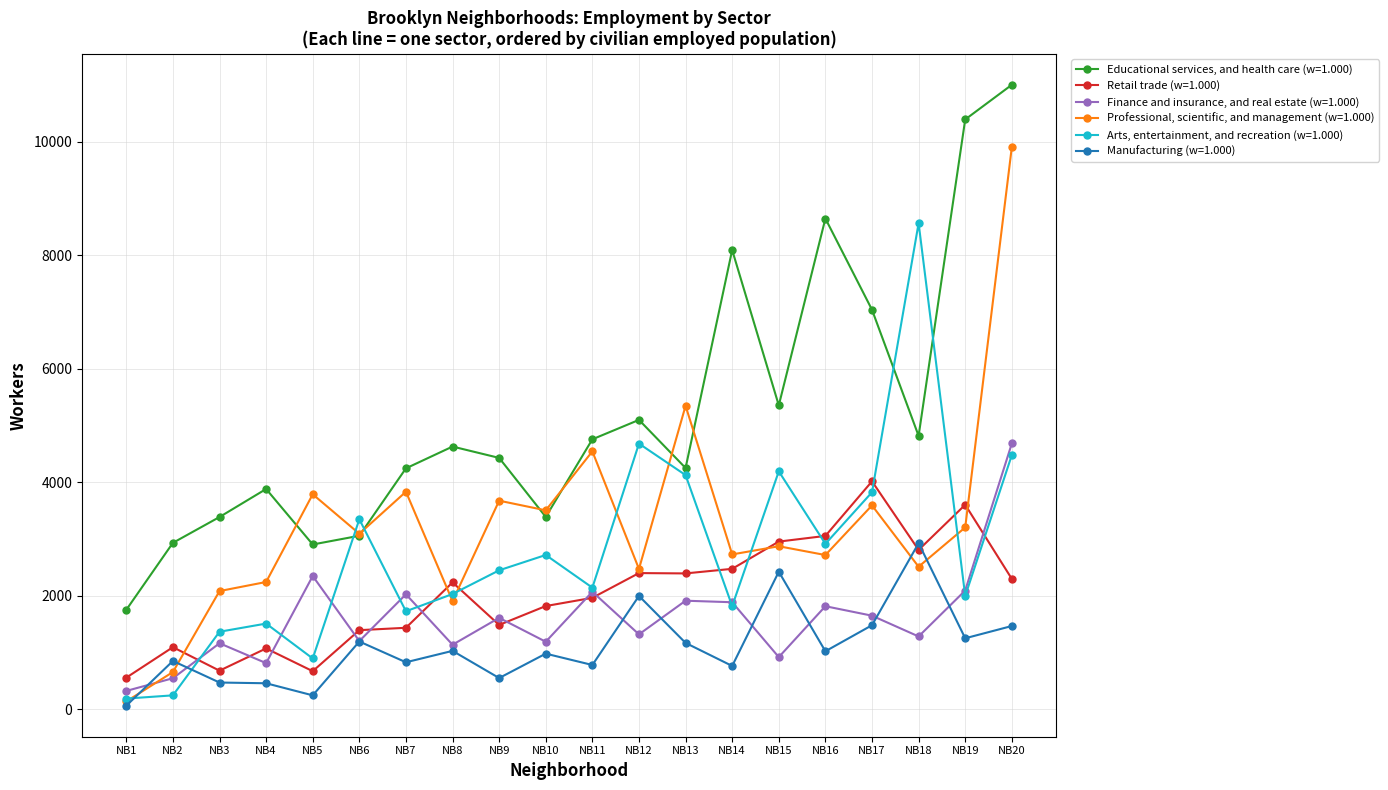

Where is the first local minimum for Retail trade (w=1.000)?

NB3